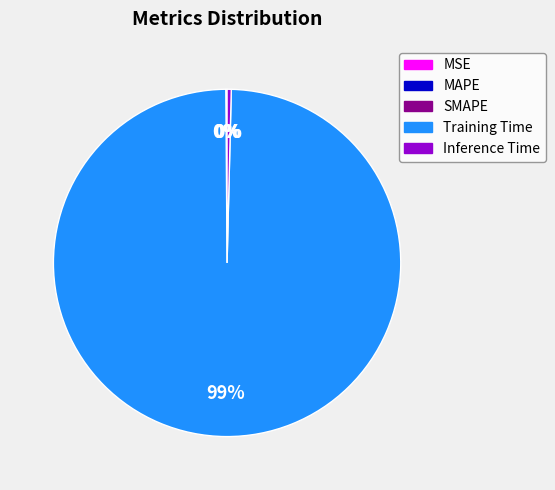

To the nearest percent, what is the average slice percentage?

20%